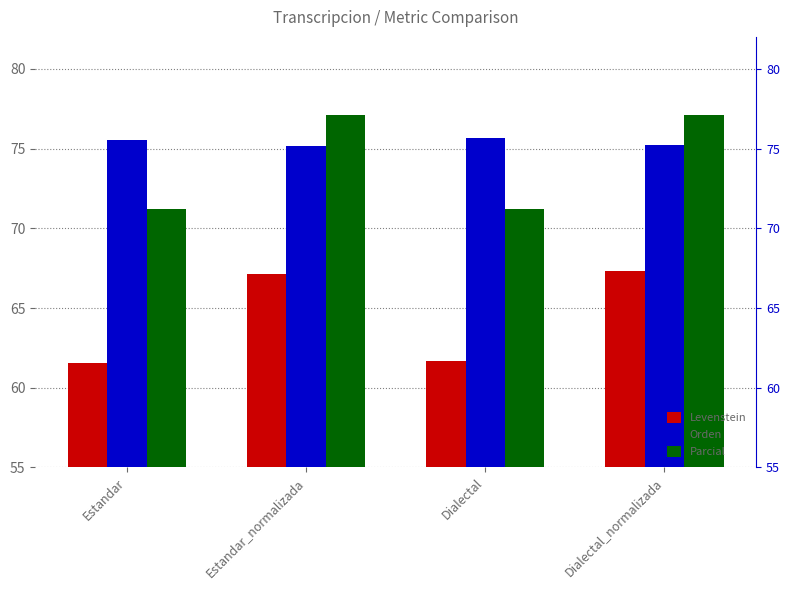

The value of Orden at Dialectal_normalizada is 50.0. True or false?

False